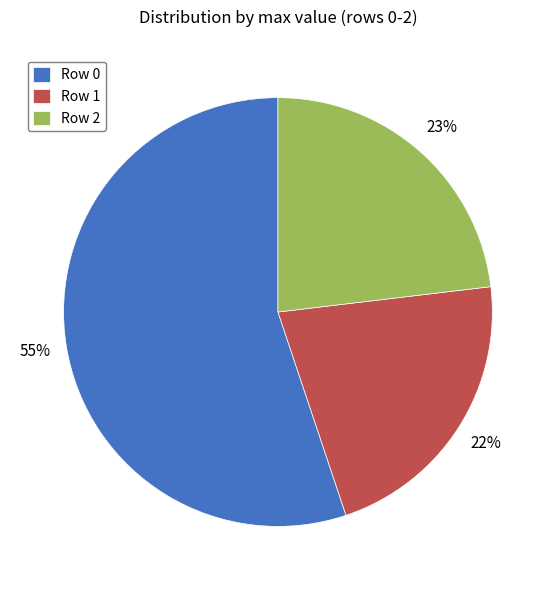

To the nearest percent, what is the combined percentage of Row 1 and Row 2?

45%